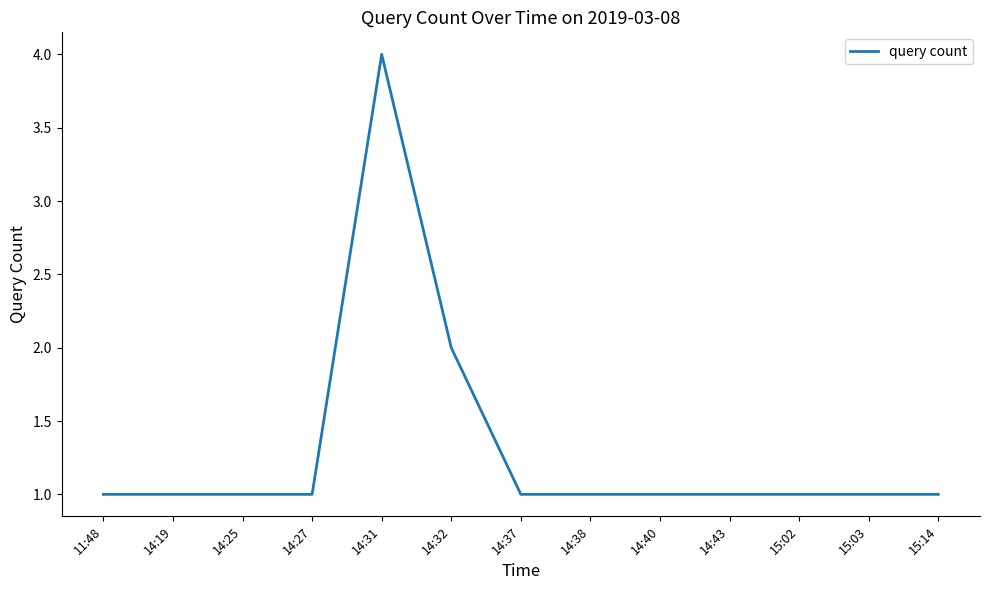

Which label corresponds to the largest value in the chart?

14:31